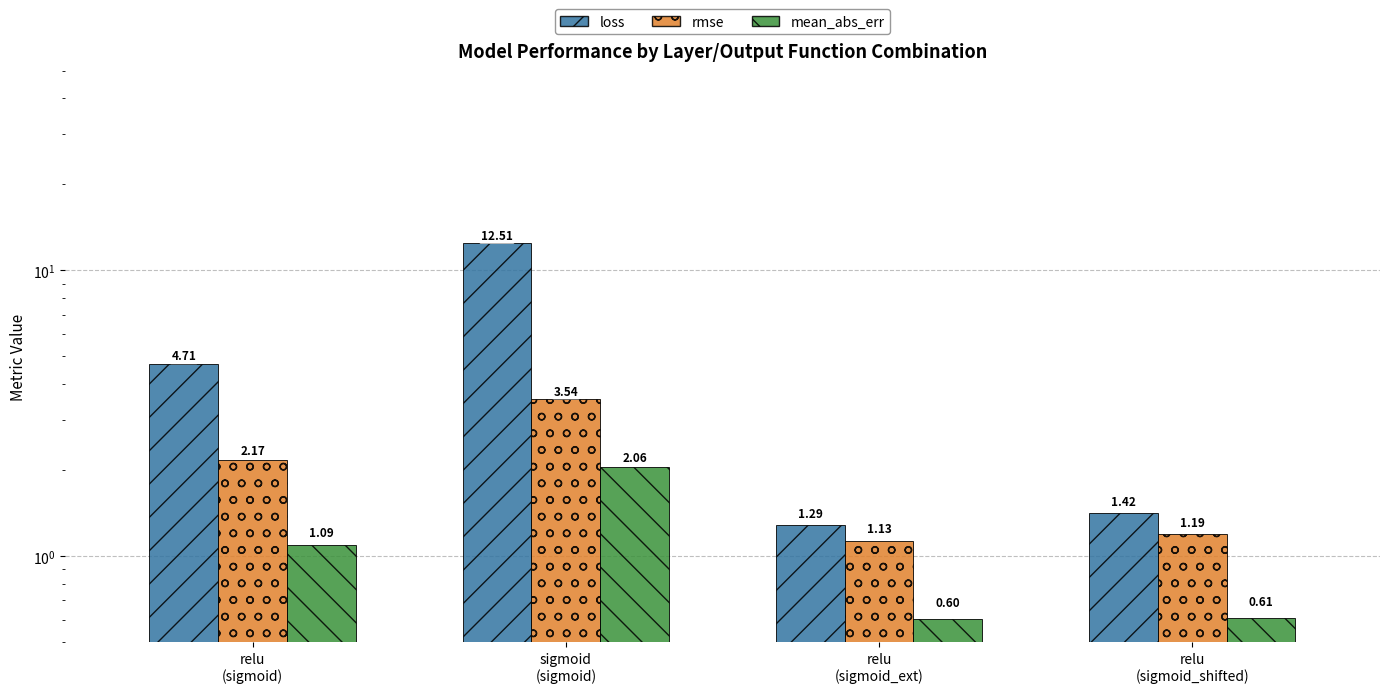

At which label is rmse closest to 2?

relu
(sigmoid)